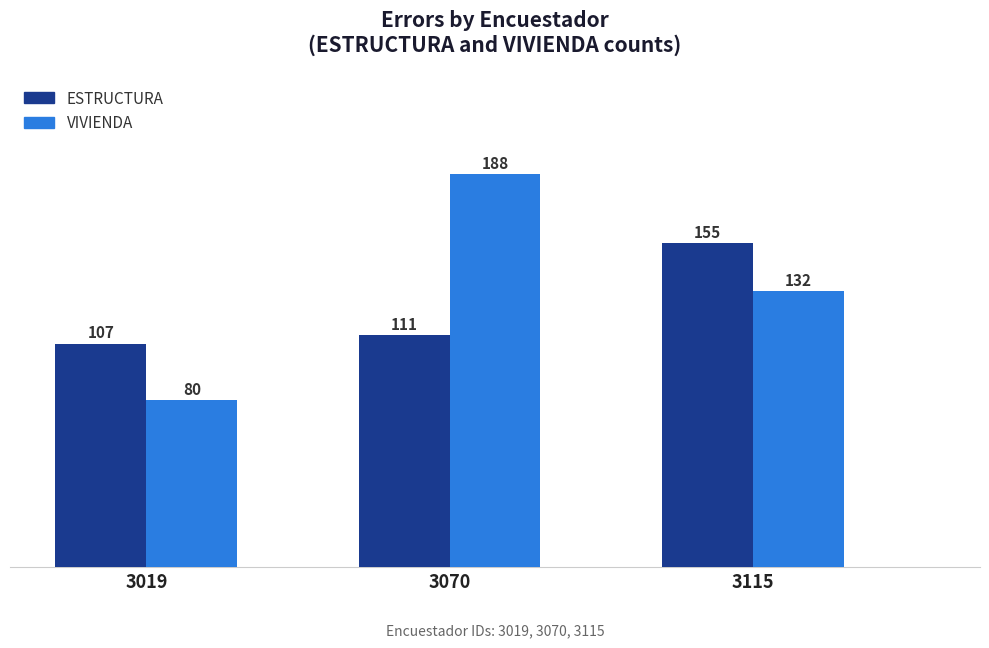

What are all the series names shown in the legend?

ESTRUCTURA, VIVIENDA